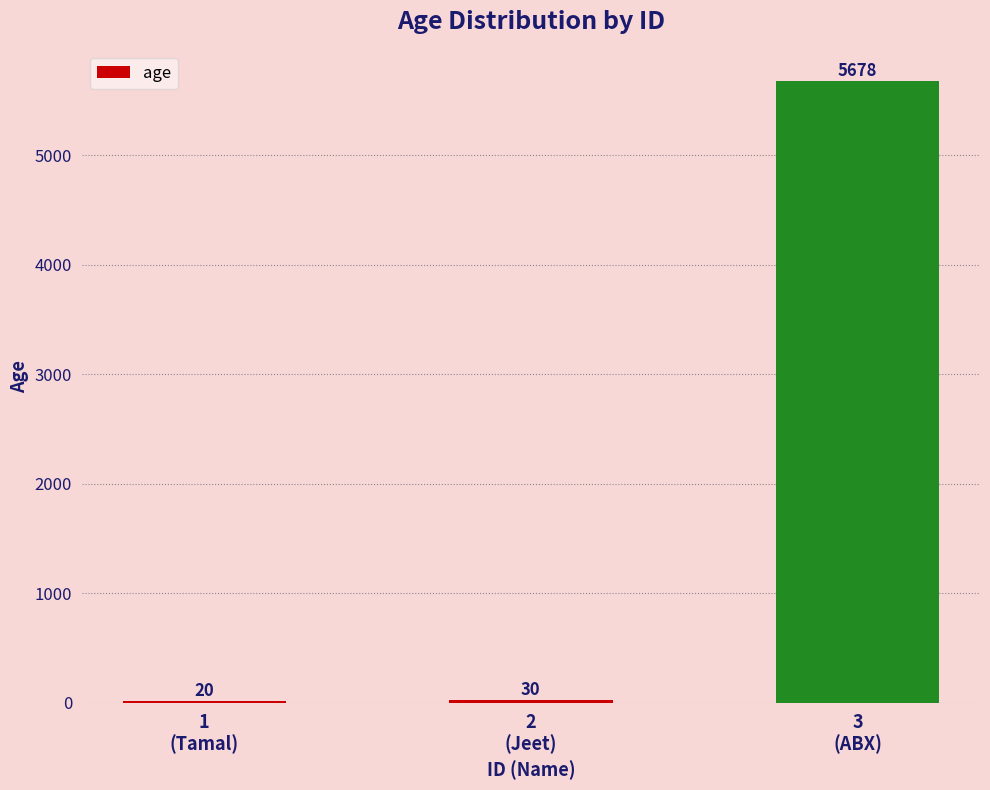

What is the minimum value shown in the chart?

20